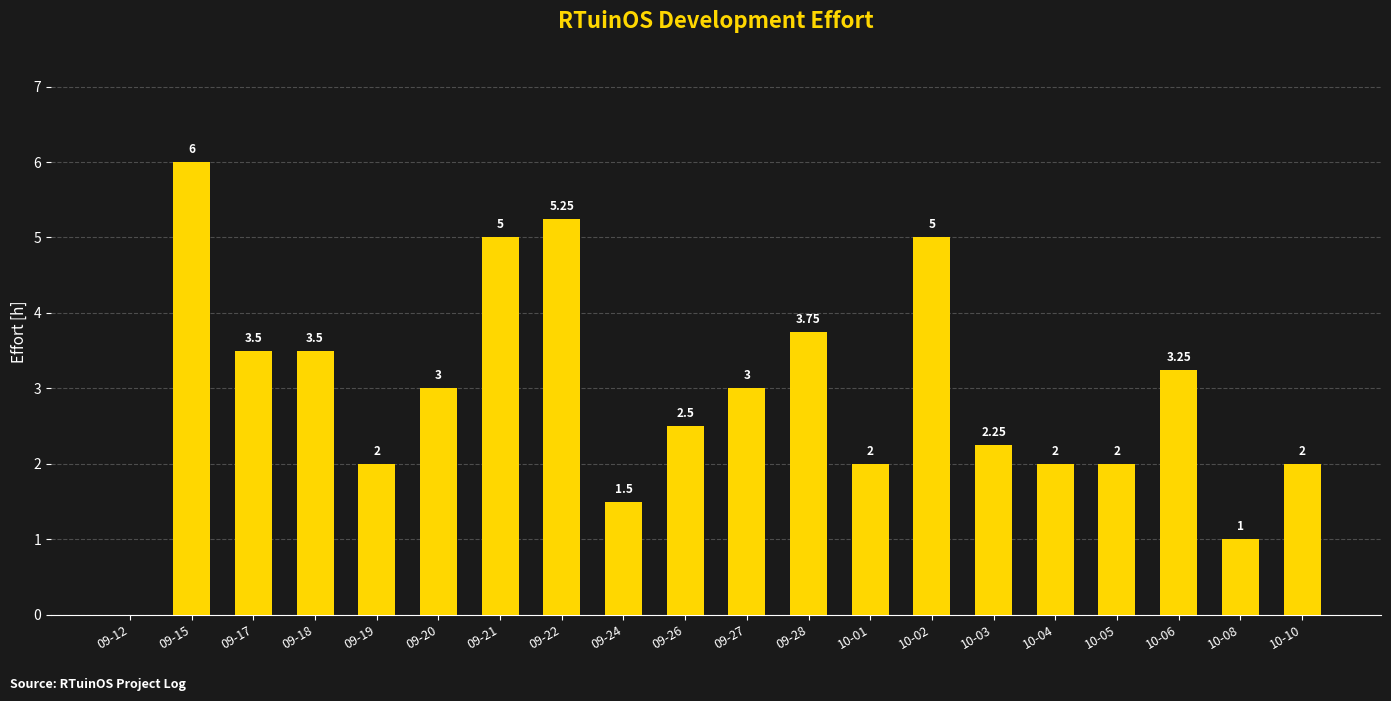

Approximately how many times larger is the value at 09-27 compared to 10-02?

0.6